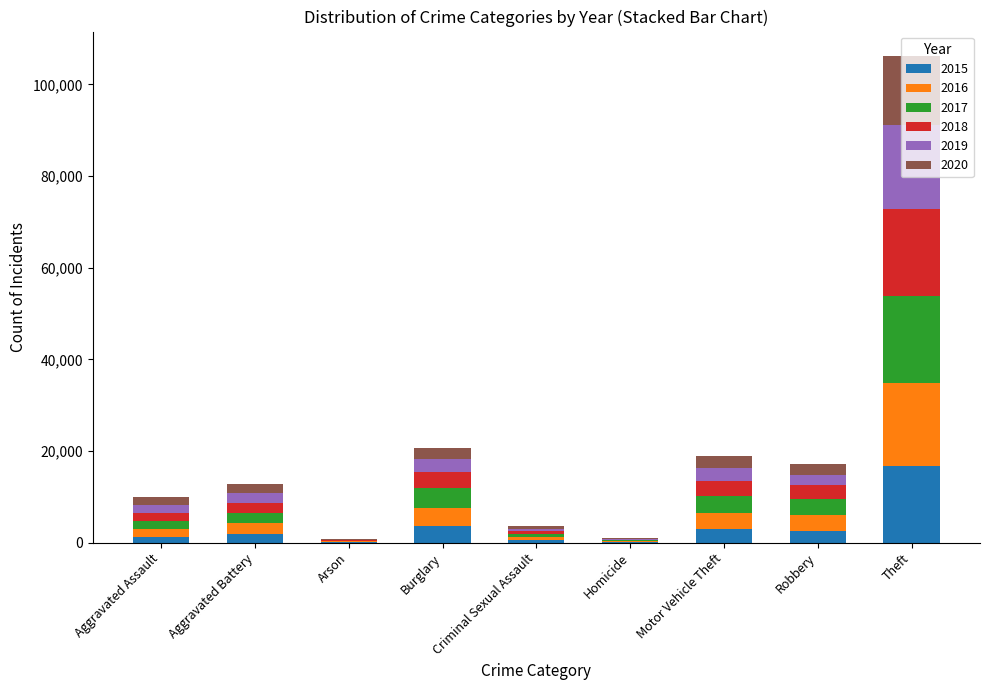

At which category is the sum across all series the highest?

Theft